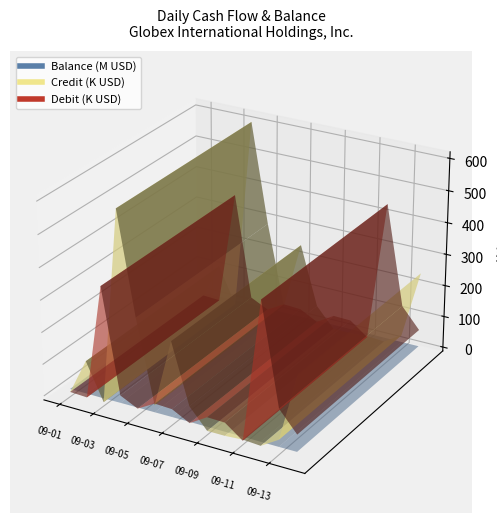

Reading left to right, list all the values displayed in this chart.

Balance: 11997500.0	12295348.5	11933811.5	12506463.2	12789682.0	12784754.9	12995555.5	13048116.8	13005301.0	12963946.7	12967349.7	12525015.1	12429964.9	12612905.1
Credit: 1892.2	114835.2	0.0	607466.4	292518.9	35278.2	248488.8	61737.8	0.0	0.0	3808.6	0.0	34463.5	248662.8
Debit: 2500.0	0.0	361537.0	35814.6	9300.2	40205.3	37688.2	9176.5	42815.8	41354.3	405.6	442334.6	129513.8	65722.6